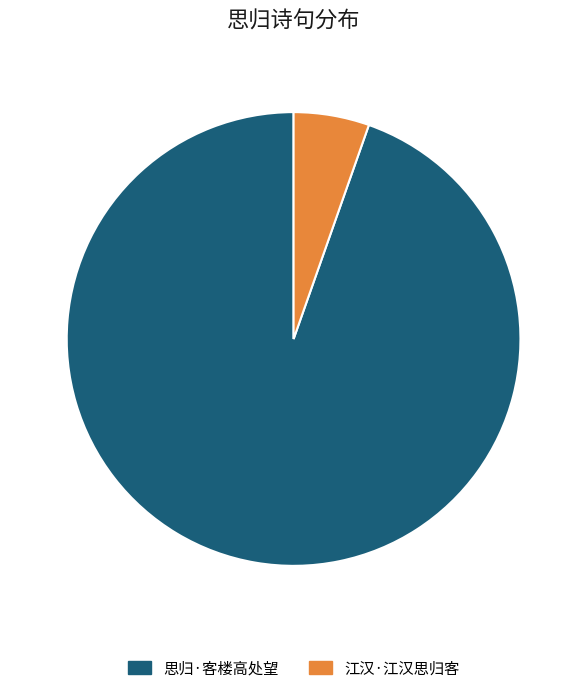

Is there a majority slice in this chart?

Yes